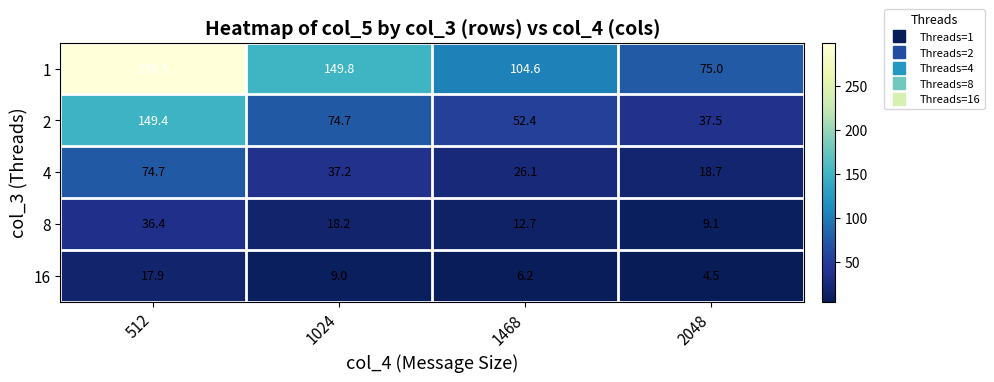

What is the difference between the 4 values at 2048 and 1468?

7.4